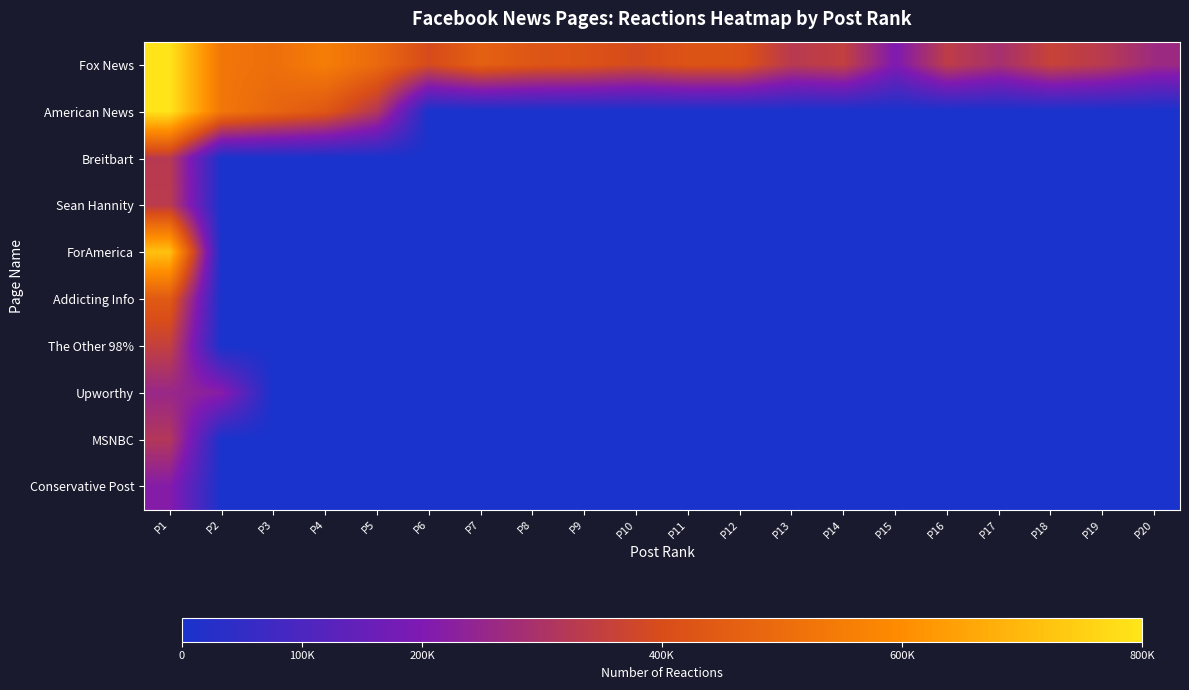

Between P3 and P19, which is larger?

P3